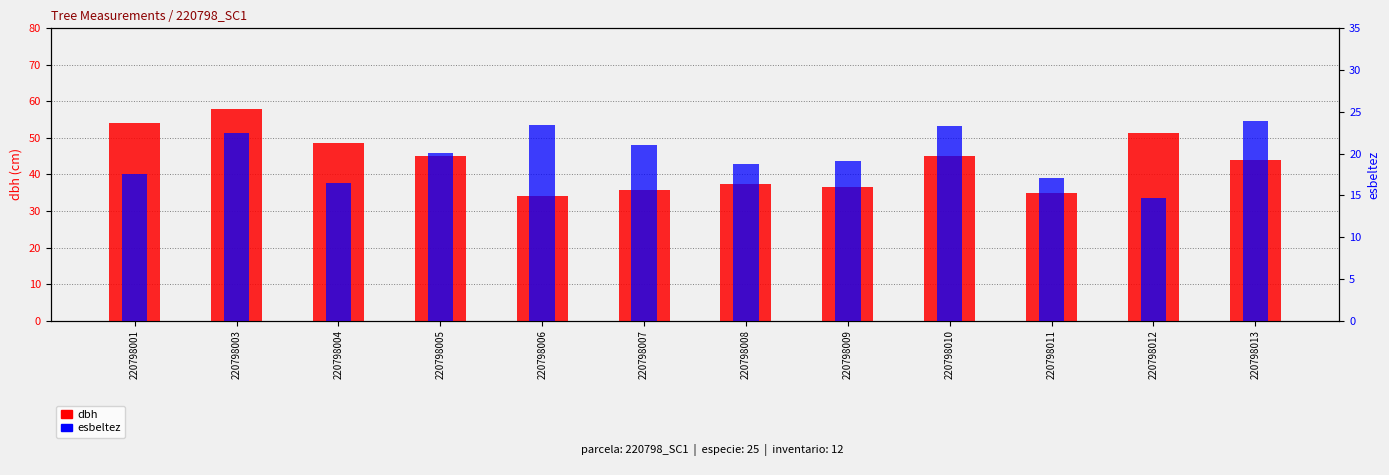

What is the difference between the highest and lowest values at 220798006?

10.8